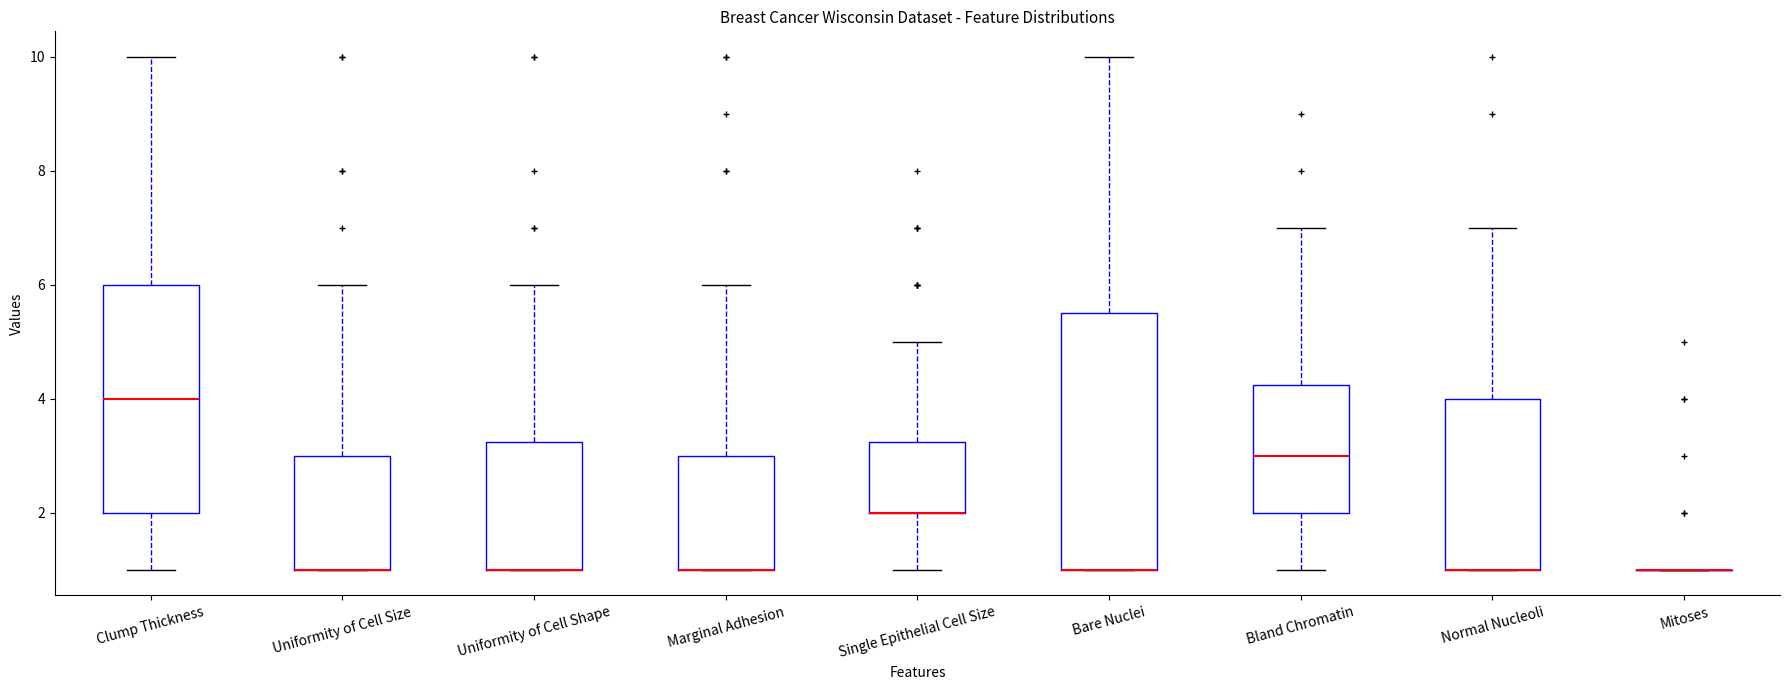

Comparing the boxes themselves (not the whiskers), which one is the tallest?

Bare Nuclei